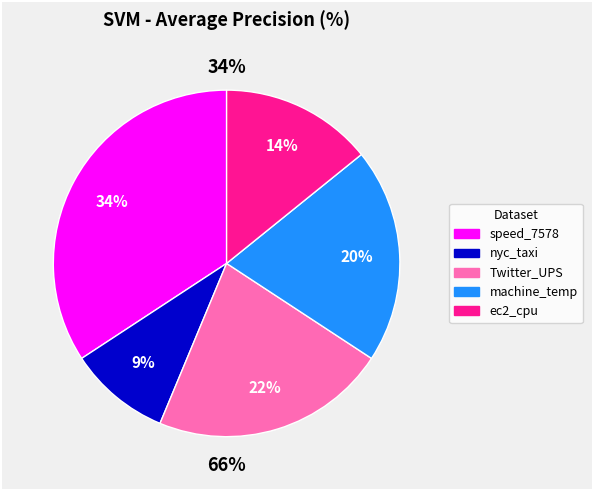

Do Twitter_volume_UPS and speed_7578.csv together represent more than half of the pie?

Yes